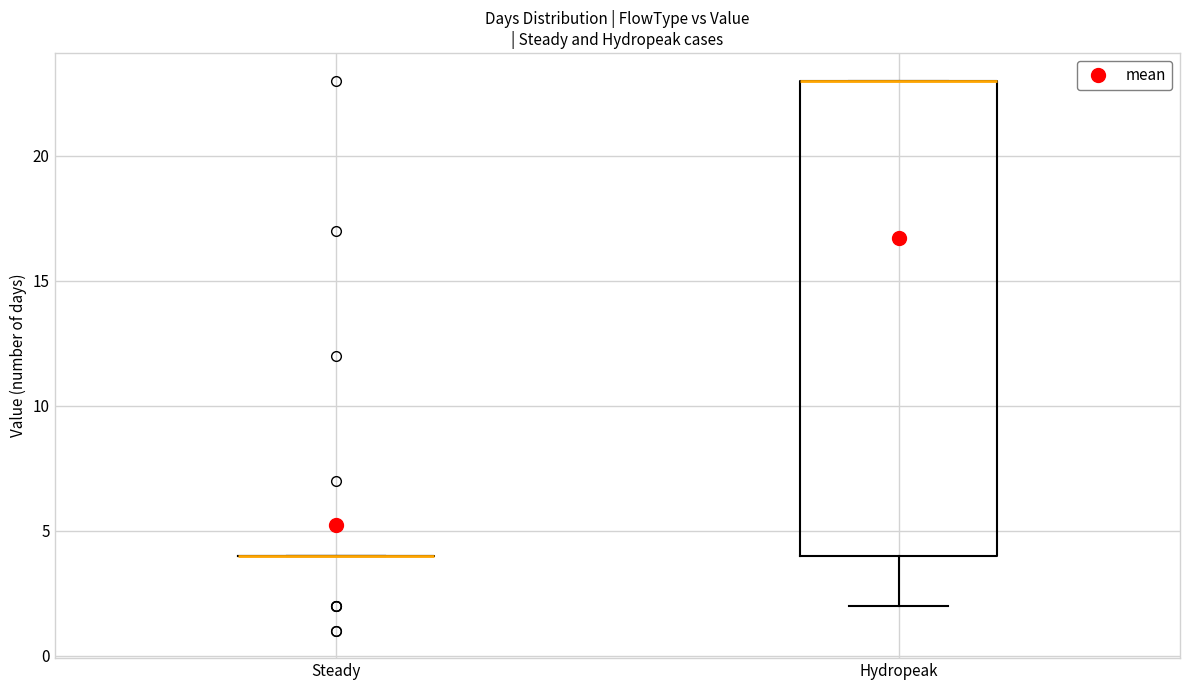

Reading left to right, transcribe this box plot: for each box, give where its median line is, the range the box spans, and where its two whiskers end, as read against the y-axis. The values are not printed on the chart, so give them approximately, as read against the axis.

Steady: box collapsed to a line at 4, whiskers 4 to 4
Hydropeak: median 23 (drawn on the box's upper edge), box 4 to 23, whiskers 2 to 23